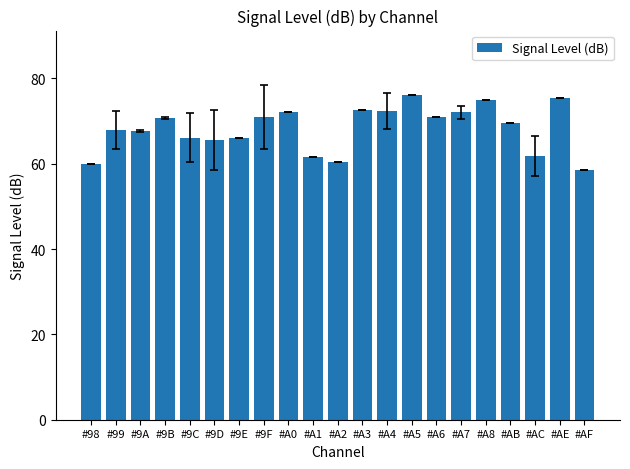

Is it true that the value at #99 is 14.5?

False